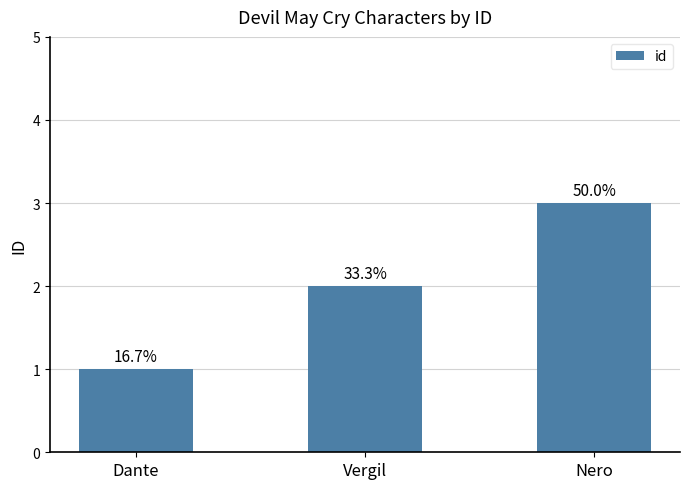

List the labels in order of value, largest first.

Nero, Vergil, Dante